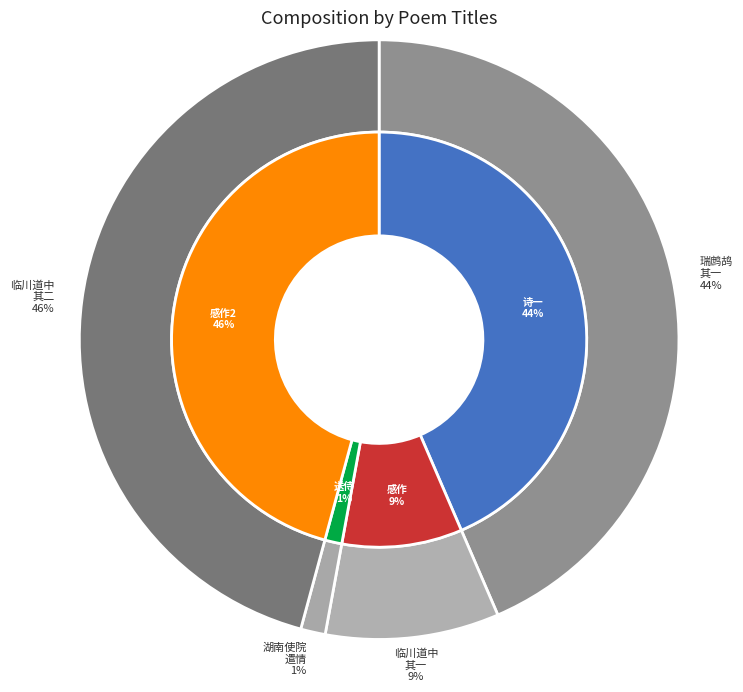

How many segments does this pie chart have?

4